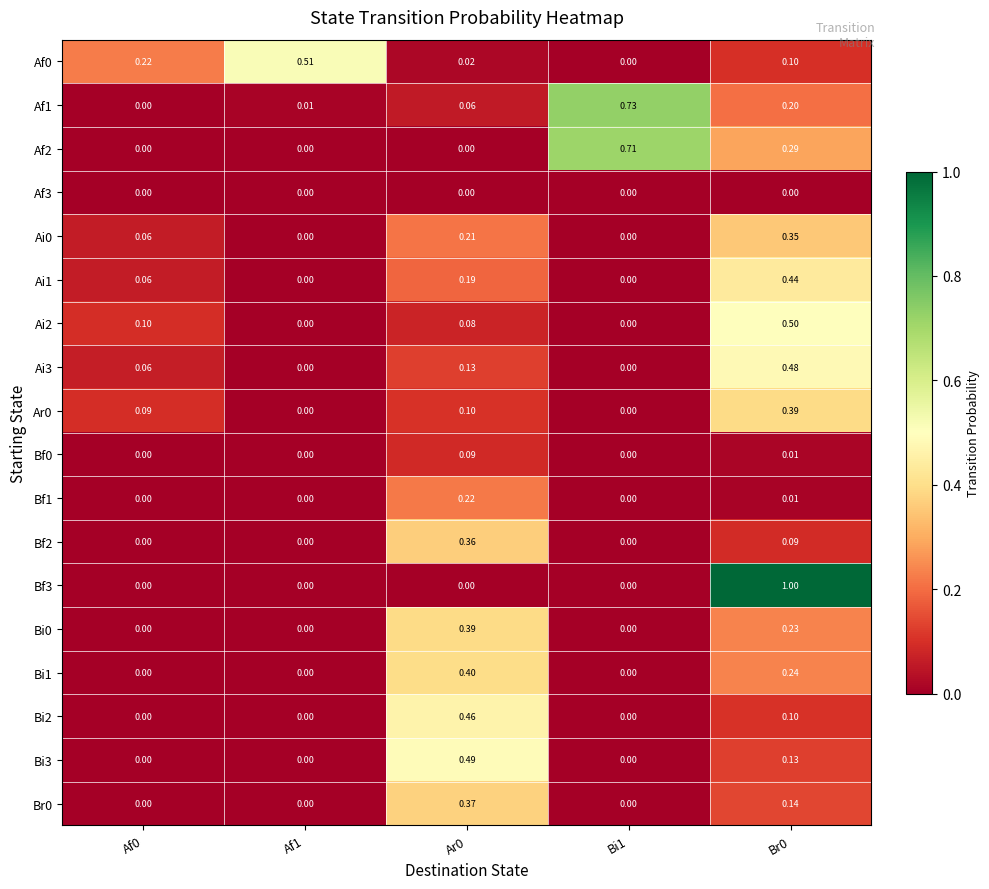

Is the value of Ai2 at Ar0 greater than the value of Bi1 at Ar0?

No